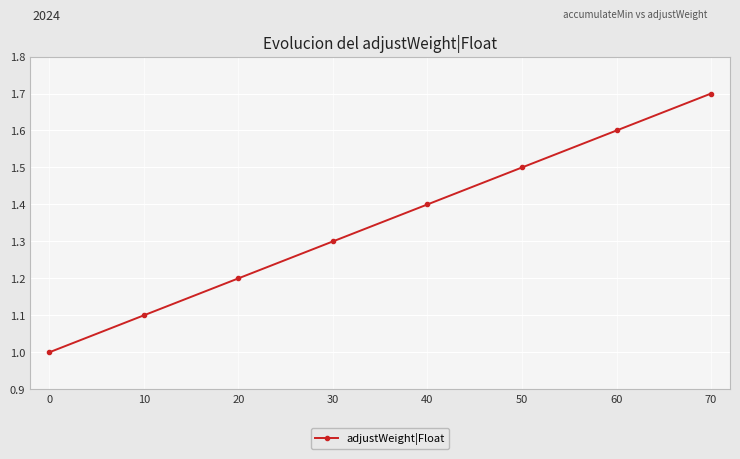

How many series are shown in this chart?

1